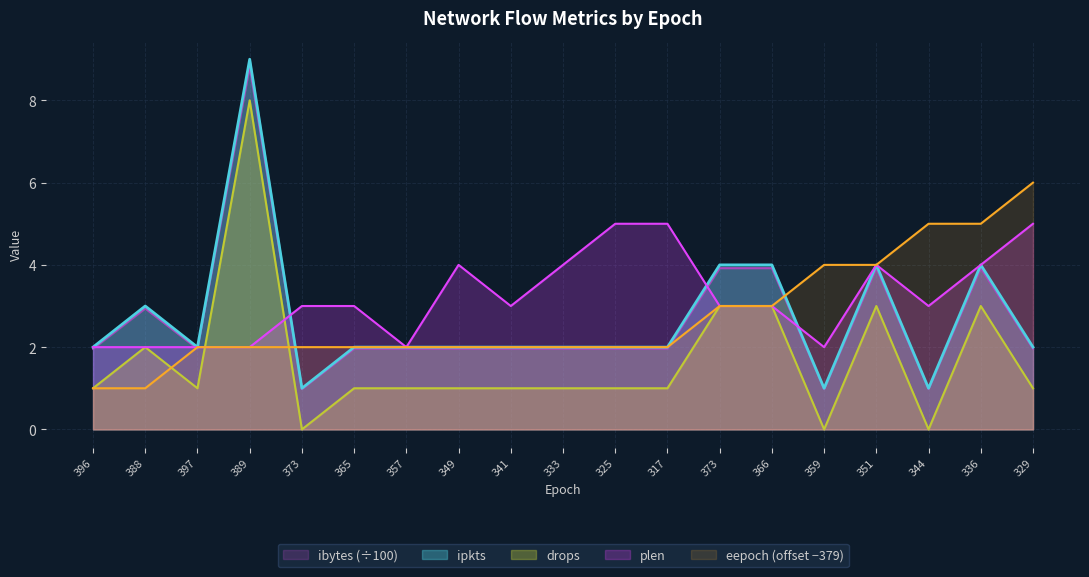

How many data points in plen are less than 3?

6